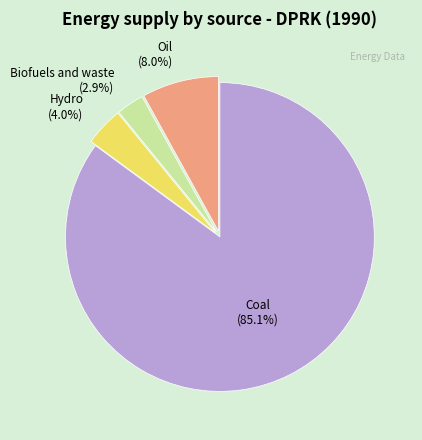

How many slices are in this pie chart?

4